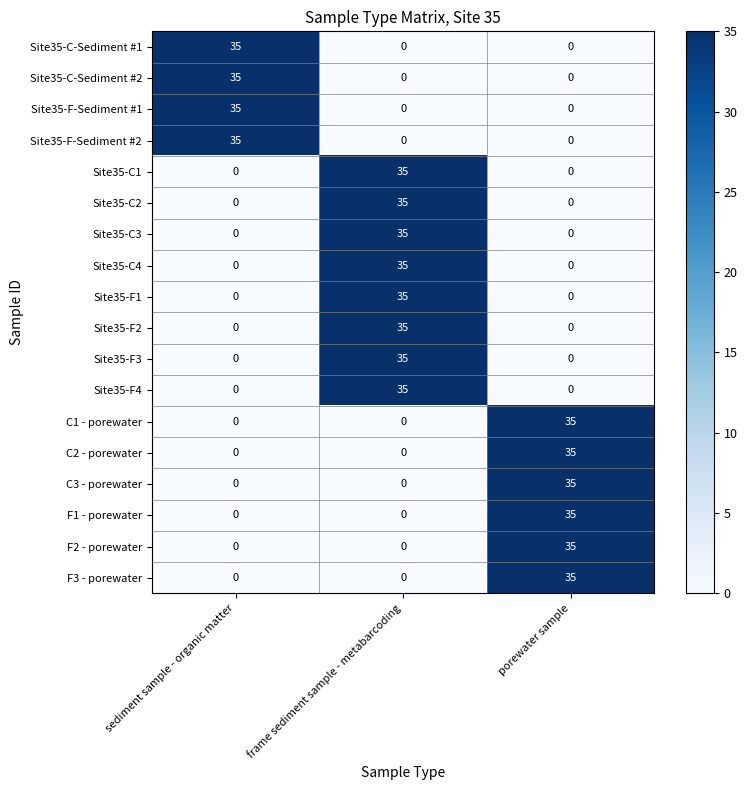

What is the difference between the highest and lowest values at porewater sample?

35